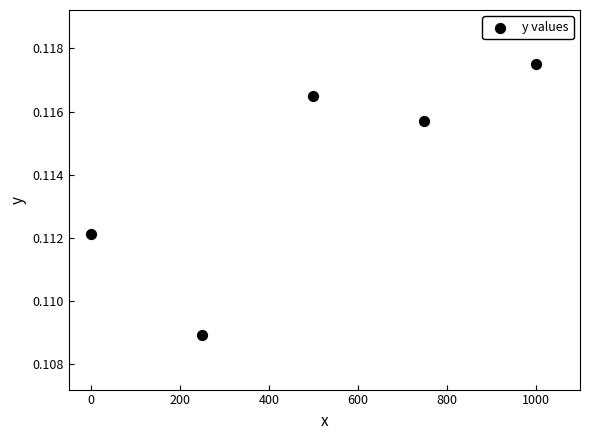

What is the range of X values (max minus min)?

1000.0